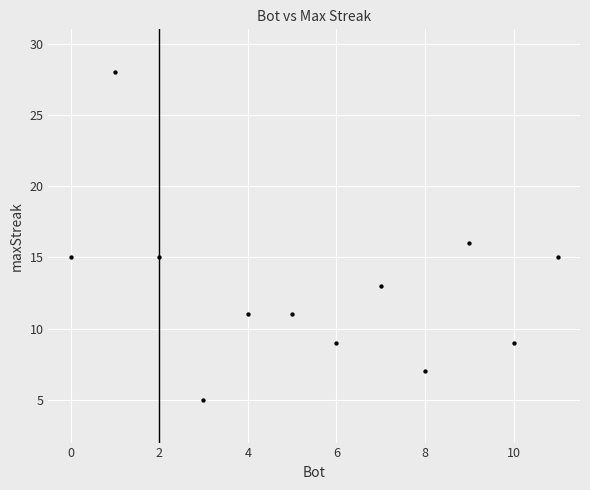

What is the average Y value?

13